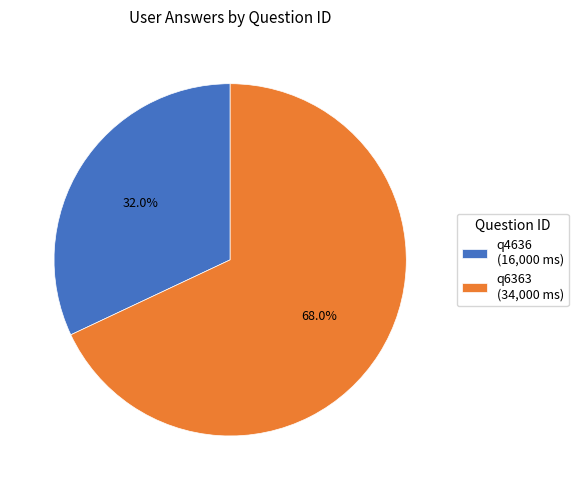

Rank the categories by value from highest to lowest.

q6363, q4636